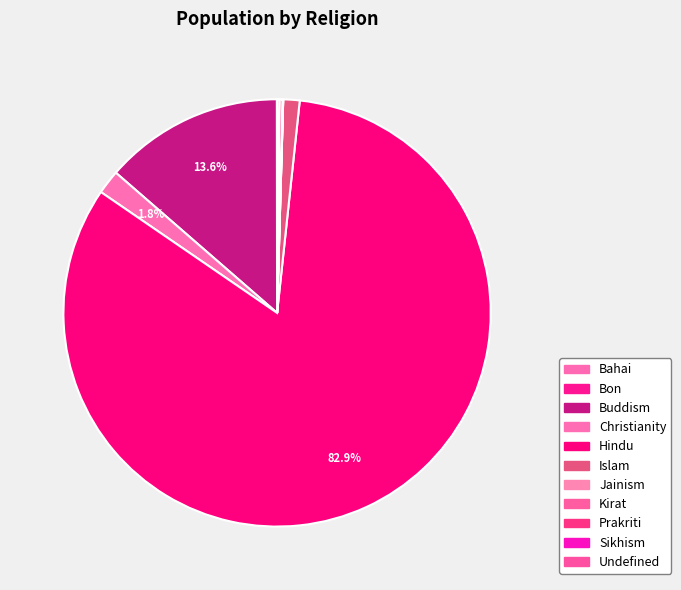

Approximately how many times larger is the value at Sikhism compared to Bon?

0.1